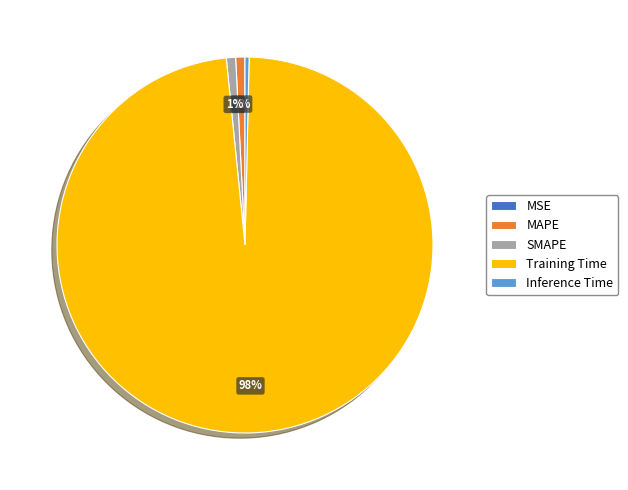

Which has a higher value, Training Time or MAPE?

Training Time